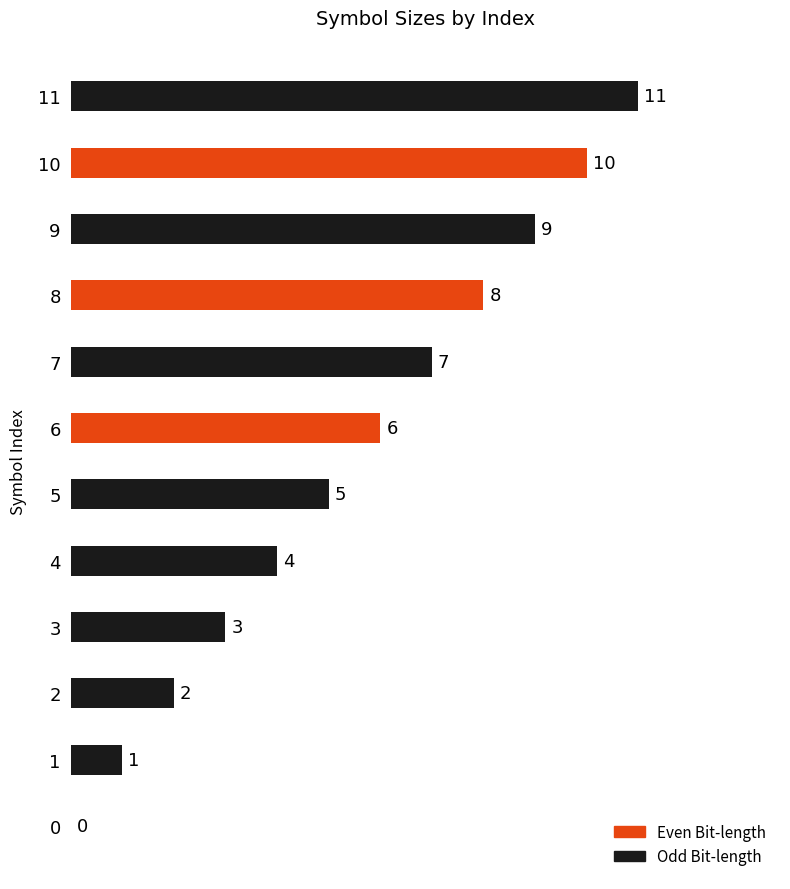

What is the sum of all values?

66